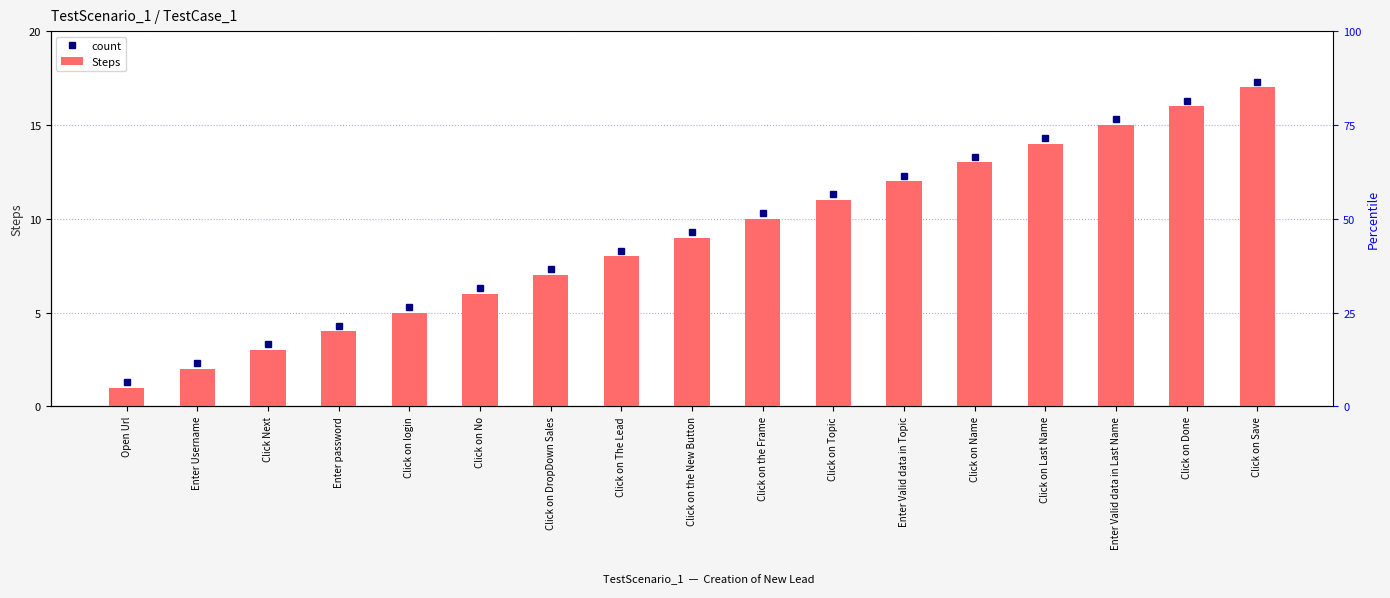

How many values exceed 9?

8